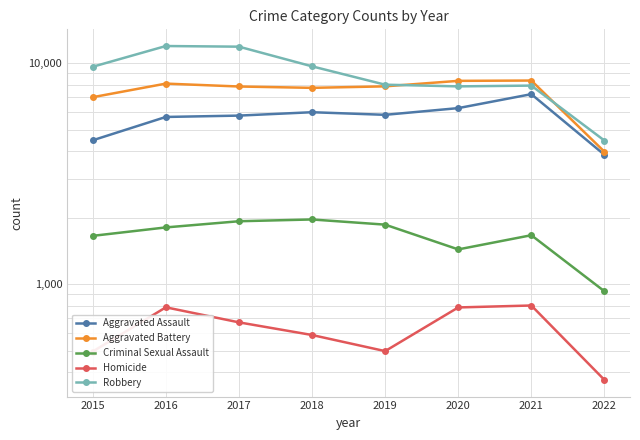

What is the total value across all series at 2019?

24049